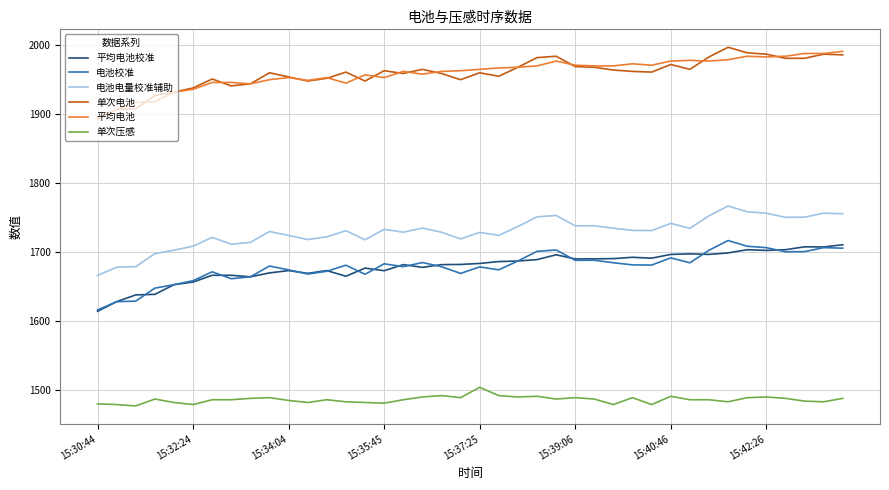

True or false: 电池校准 and 电池电量校准辅助 cross at least once.

False